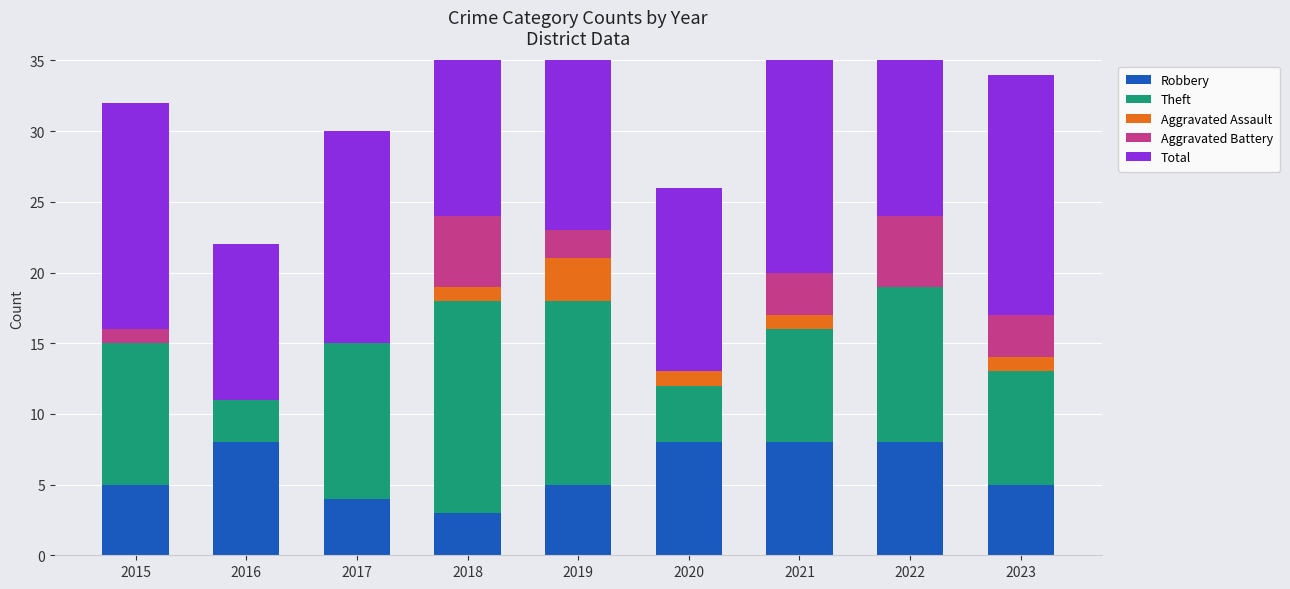

What is the sum of all Aggravated Battery values?

19